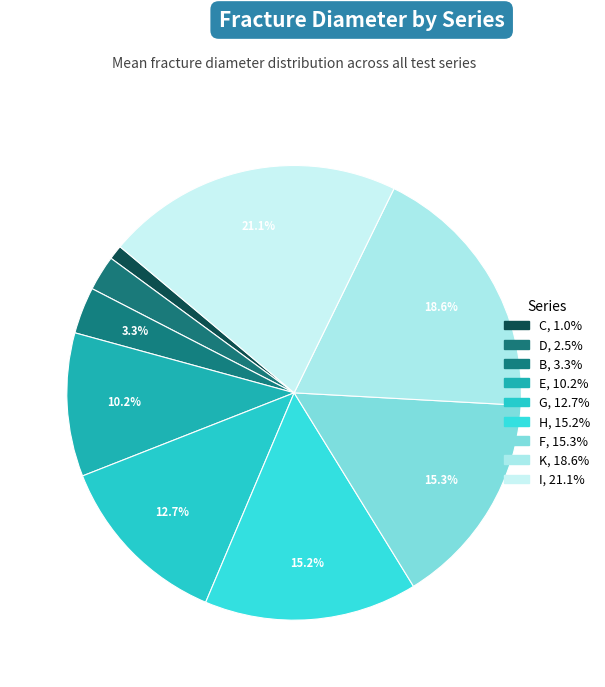

Which slice is the smallest?

C